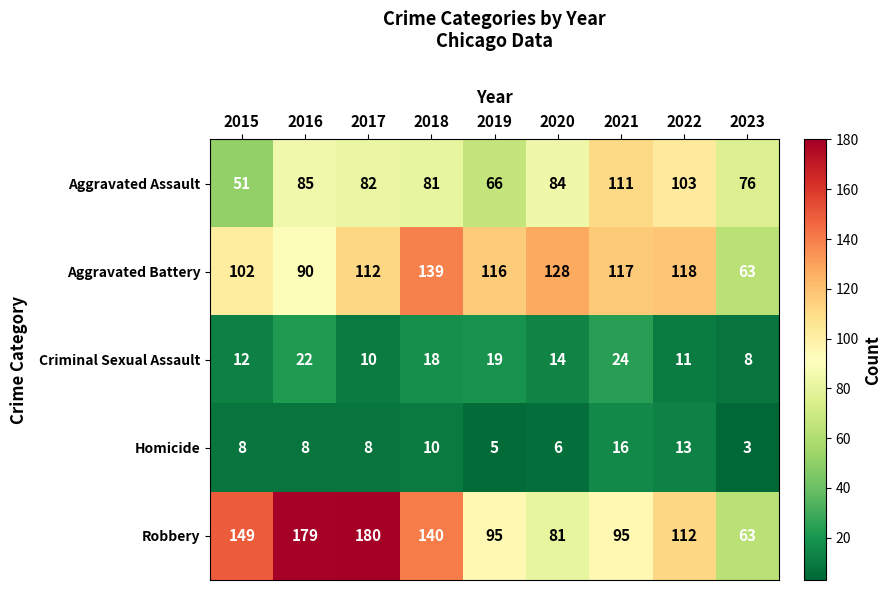

What is the minimum value shown in the chart?

3